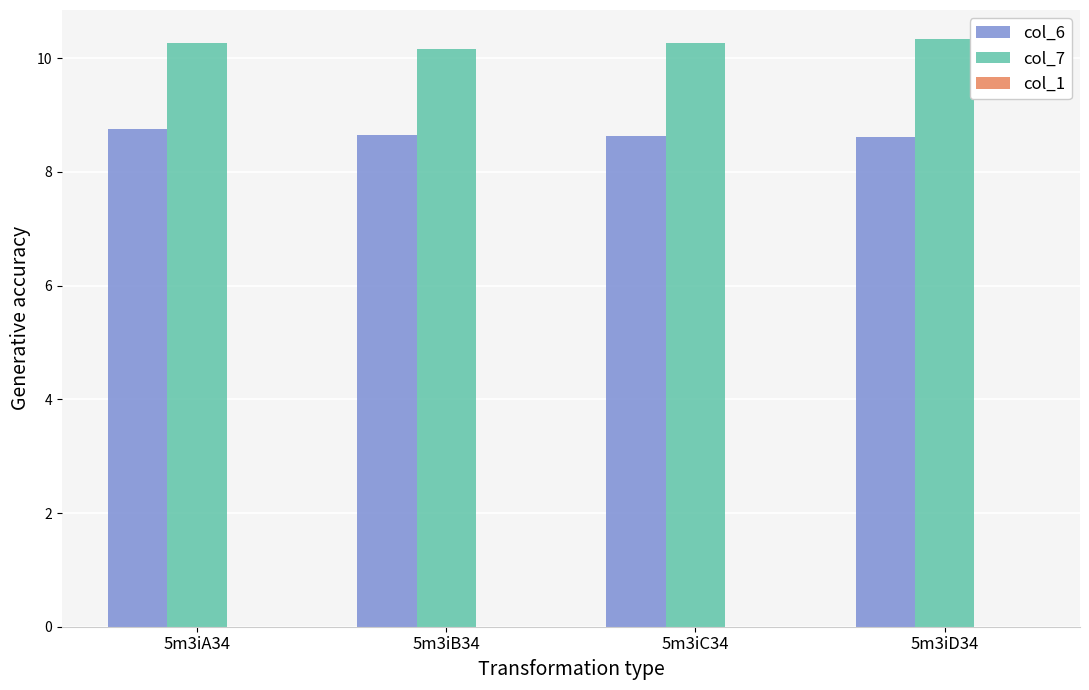

What is the total value across all series at 5m3iC34?

18.9